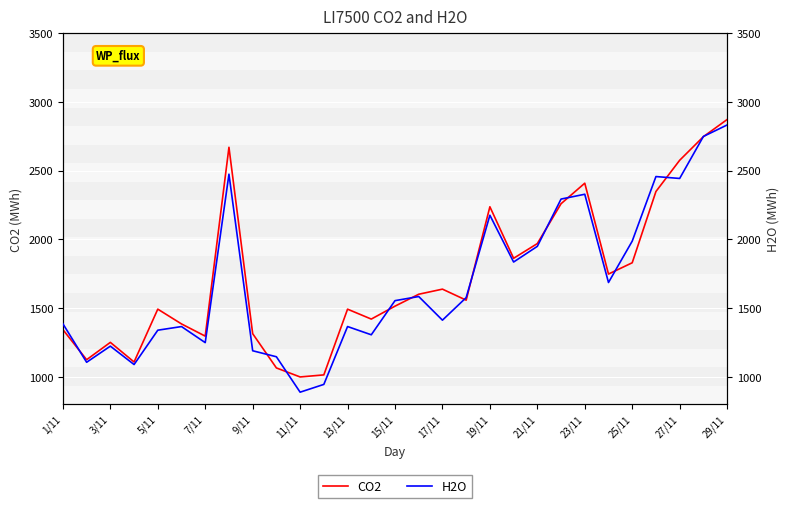

What is the sum of all CO2 values?

50144.7